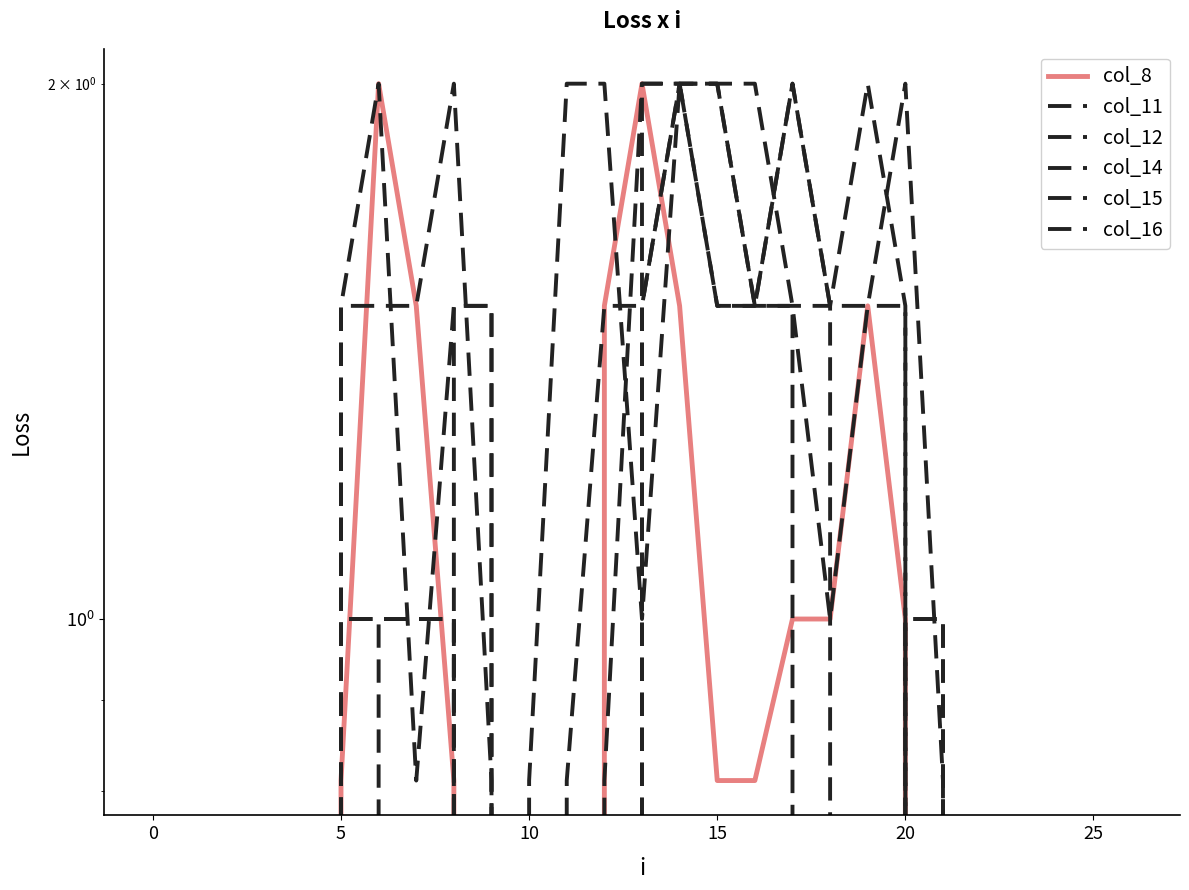

At which label is col_12 closest to 1?

5